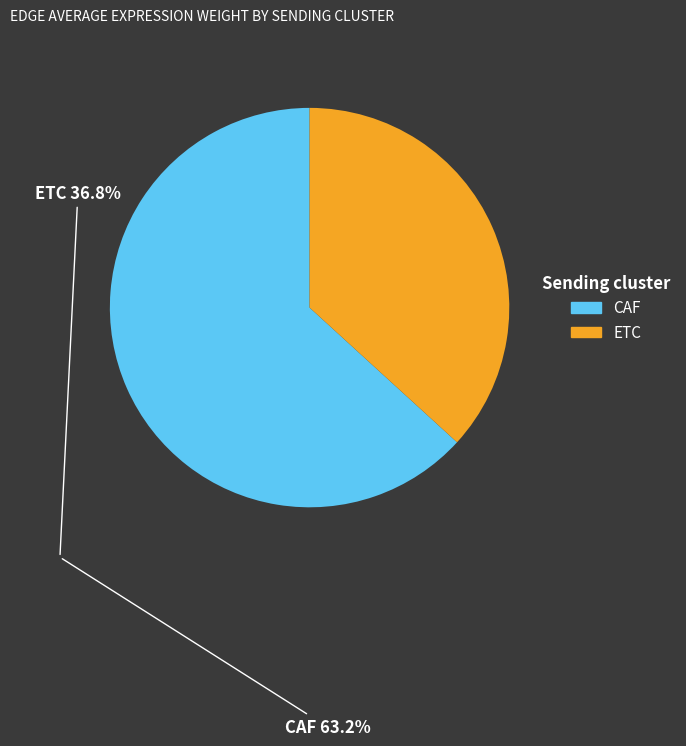

Which slice is the smallest?

ETC